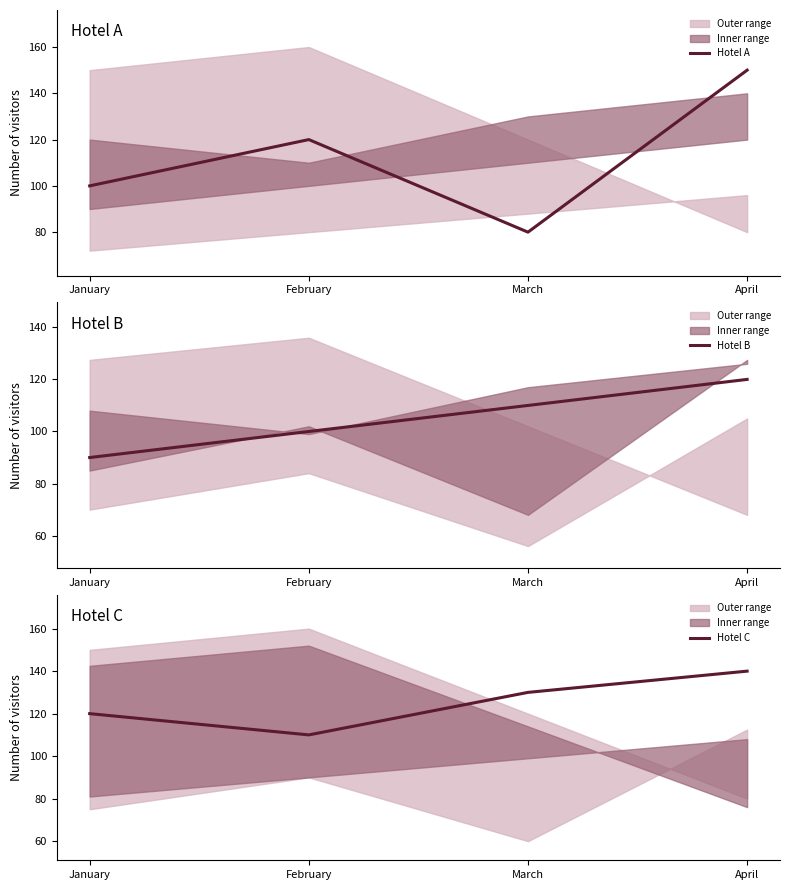

What is the approximate value of Hotel C at March, to the nearest 10?

130